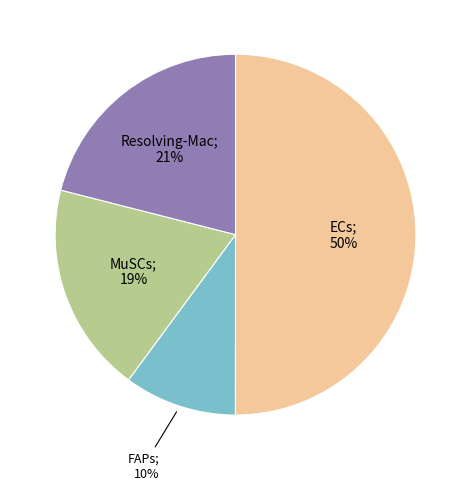

To the nearest percent, what is the difference between the largest and smallest slice percentages?

40%